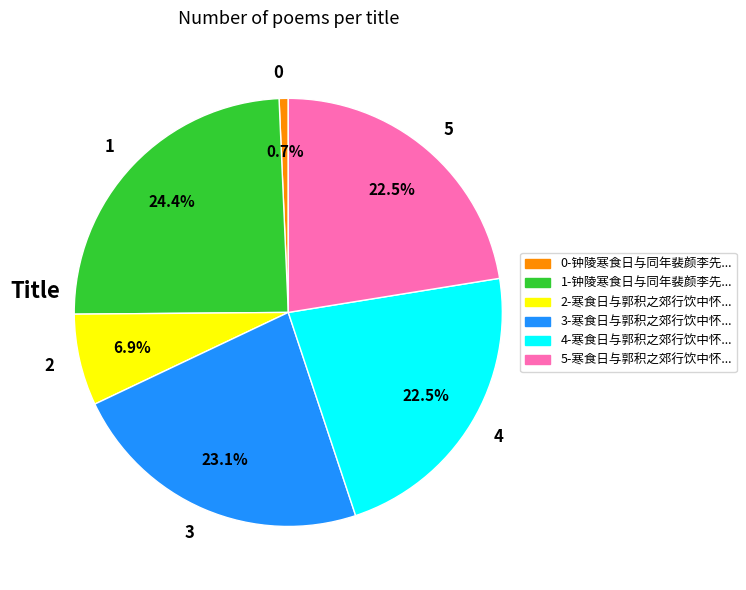

Combined, what portion of the pie is 2 and 0?

7.6%